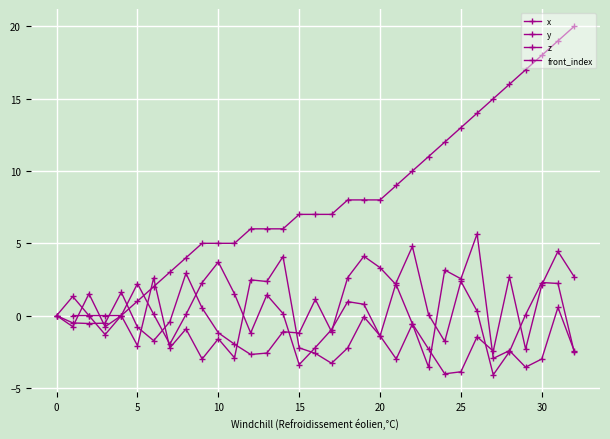

What is the difference between the maximum and minimum values in the z series?

8.5